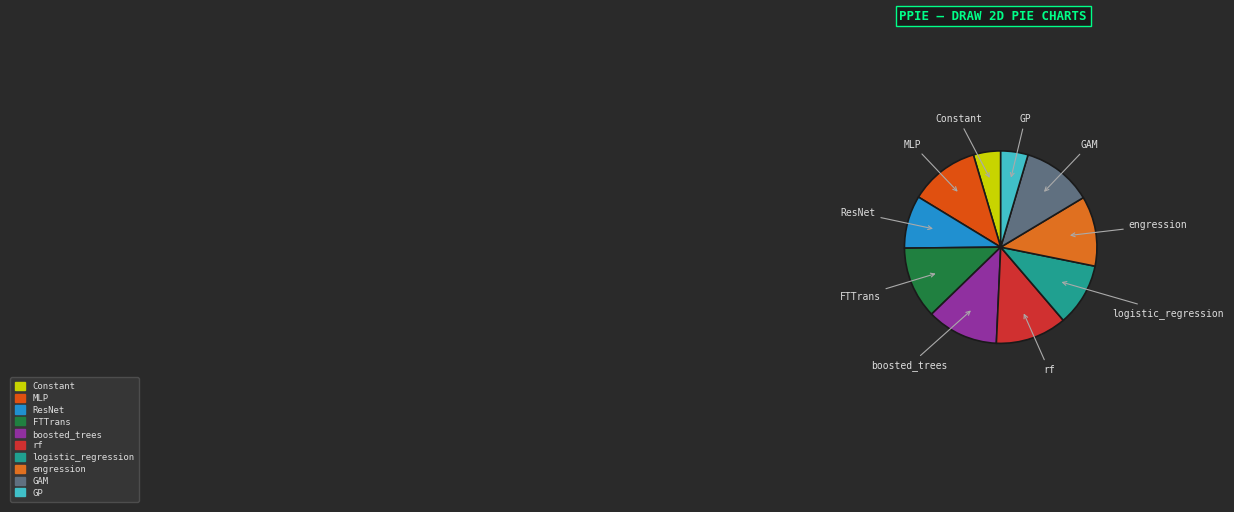

Count the number of slices in the pie.

10